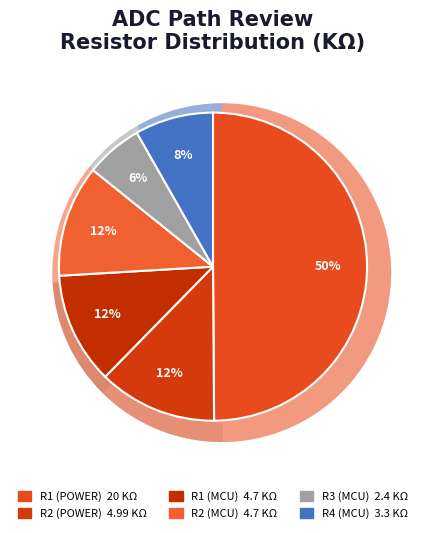

True or false: R2 (POWER) accounts for 1% of the total.

False